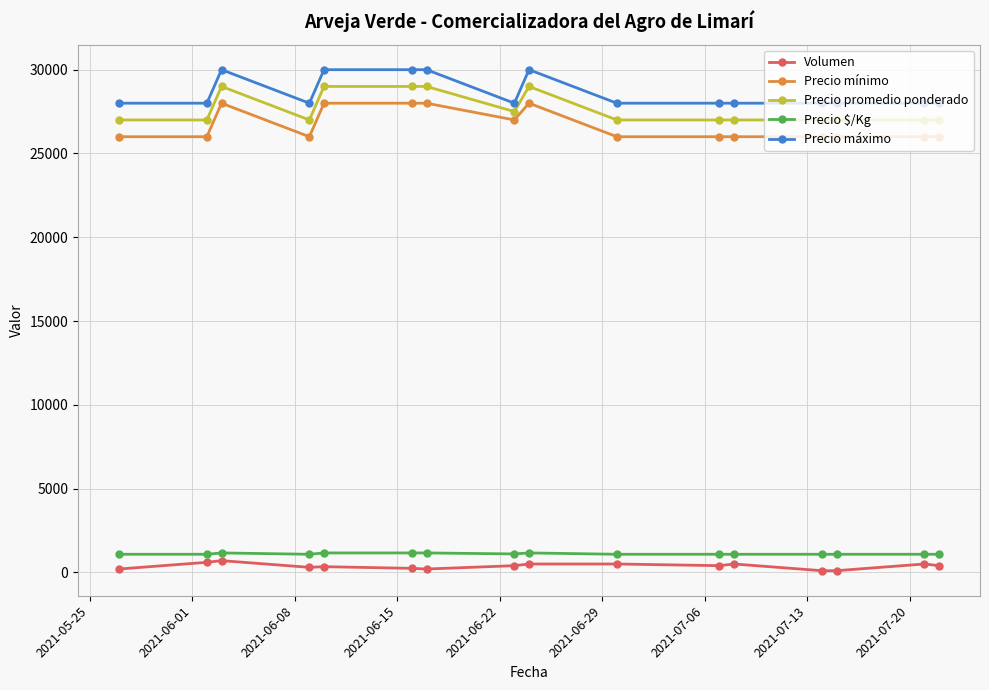

True or false: Precio mínimo and Precio máximo cross at least once.

False